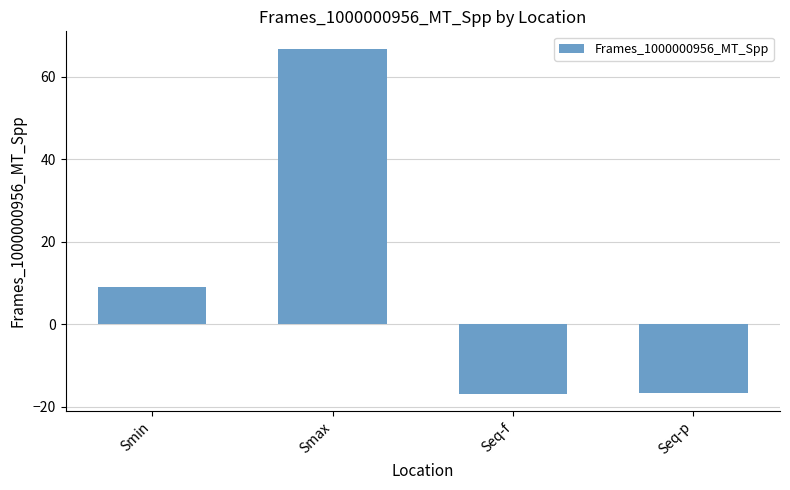

The value at Smin is 15.2. True or false?

False